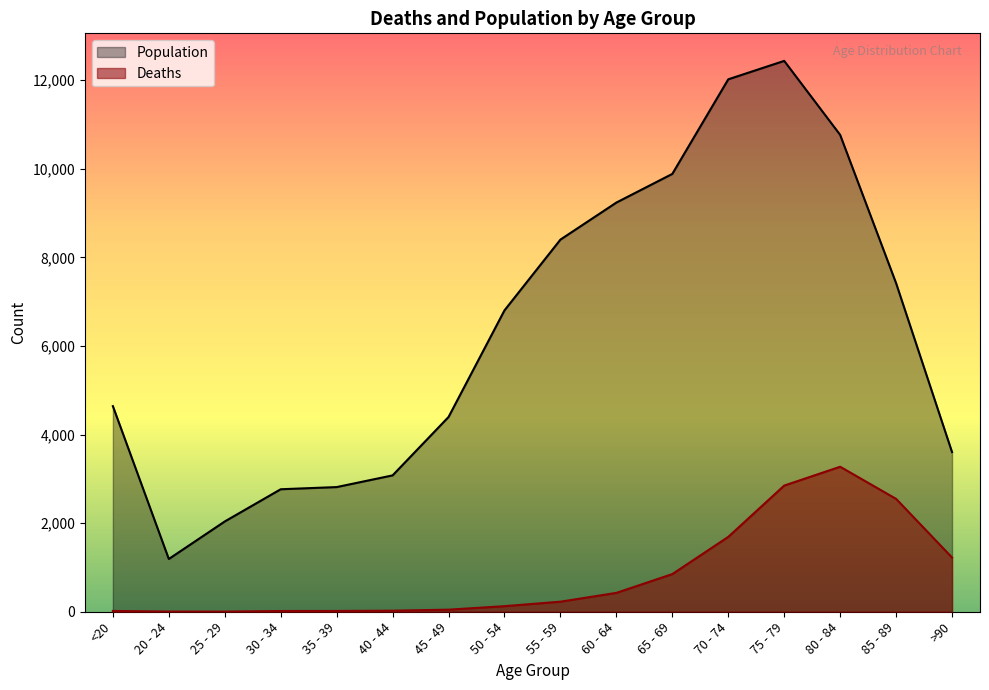

Reading left to right, transcribe all the data shown in this chart.

Deaths: 18	4	3	17	18	24	47	126	227	426	850	1690	2848	3273	2548	1224
Population: 4641	1191	2038	2765	2814	3078	4396	6803	8400	9236	9883	12018	12434	10764	7417	3604